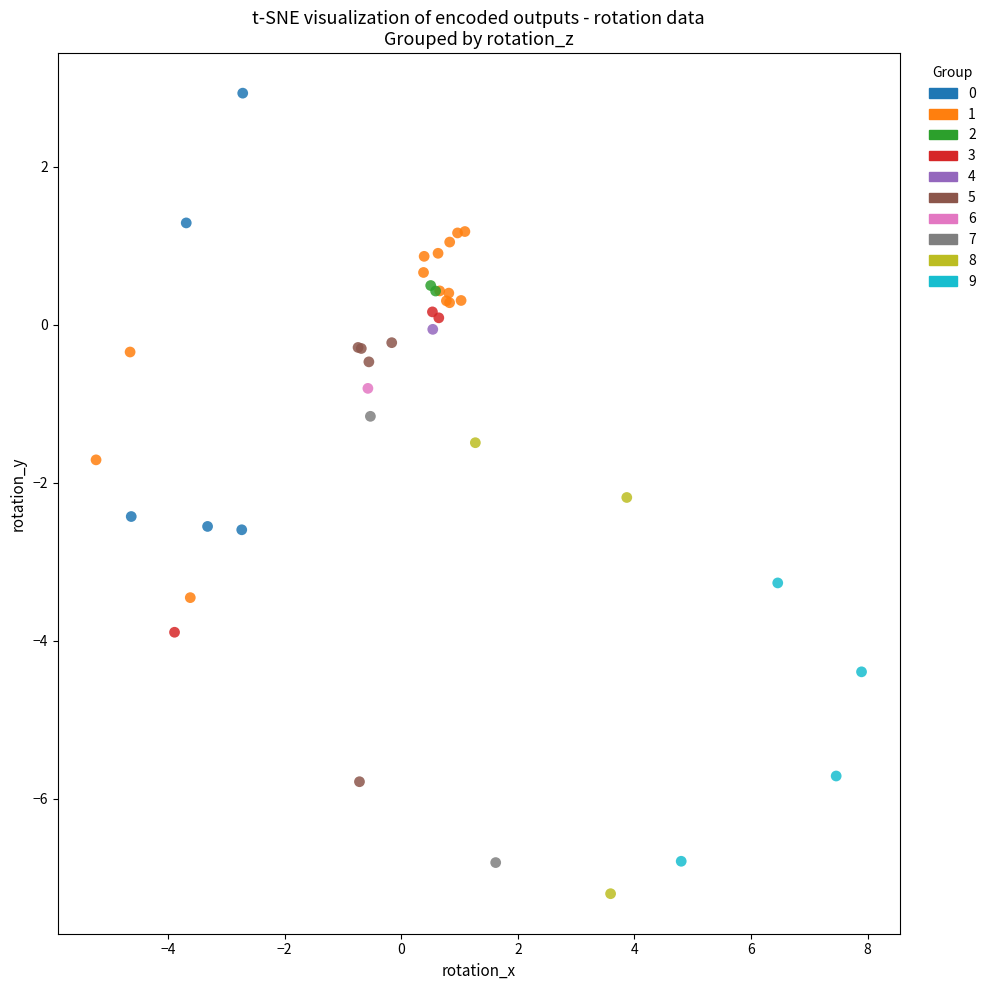

What are all the series names shown in the legend?

0, 1, 2, 3, 4, 5, 6, 7, 8, 9